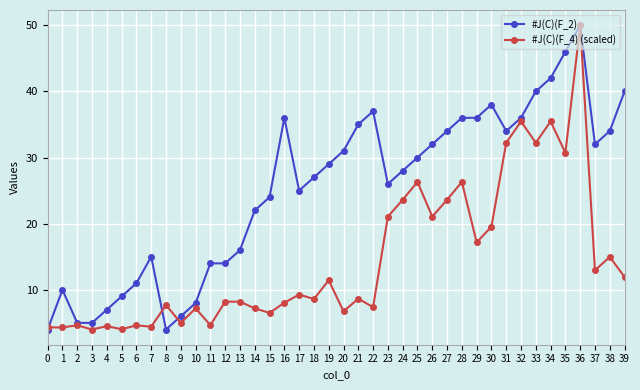

True or false: #J(C)(F_2) has more than 2 interior local peaks.

True